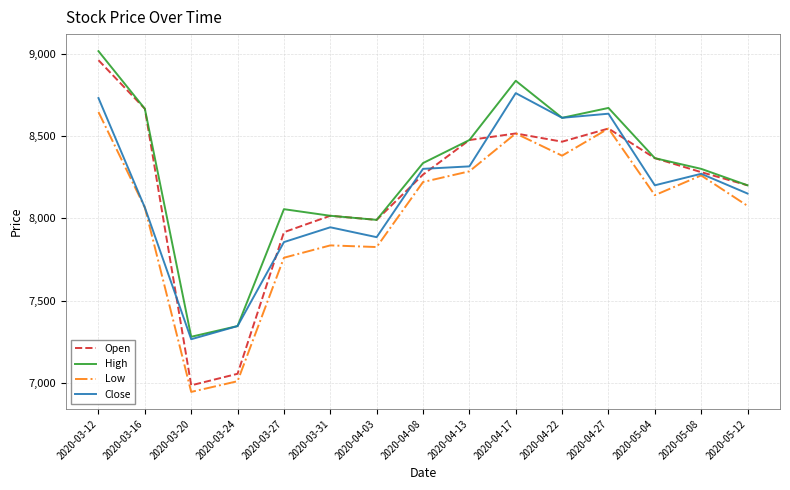

How many series are shown in this chart?

4